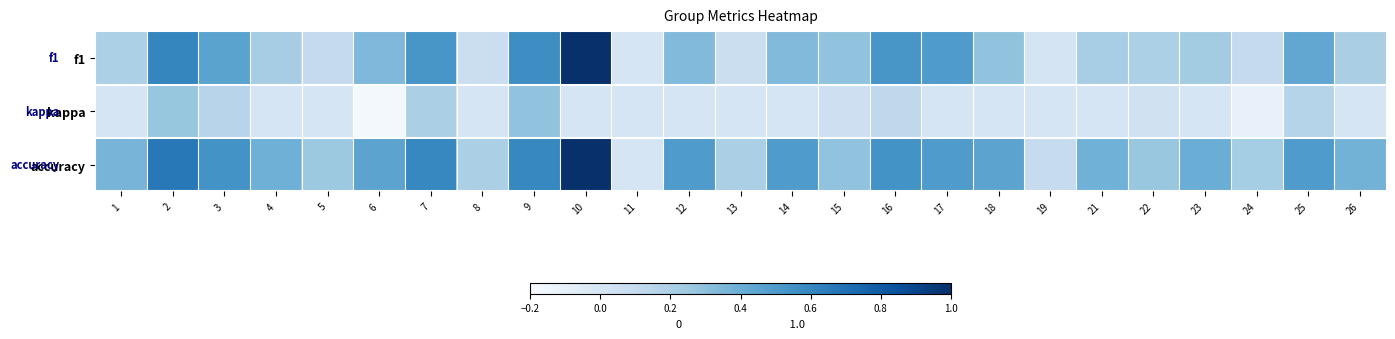

At which category is the sum across all series the highest?

10